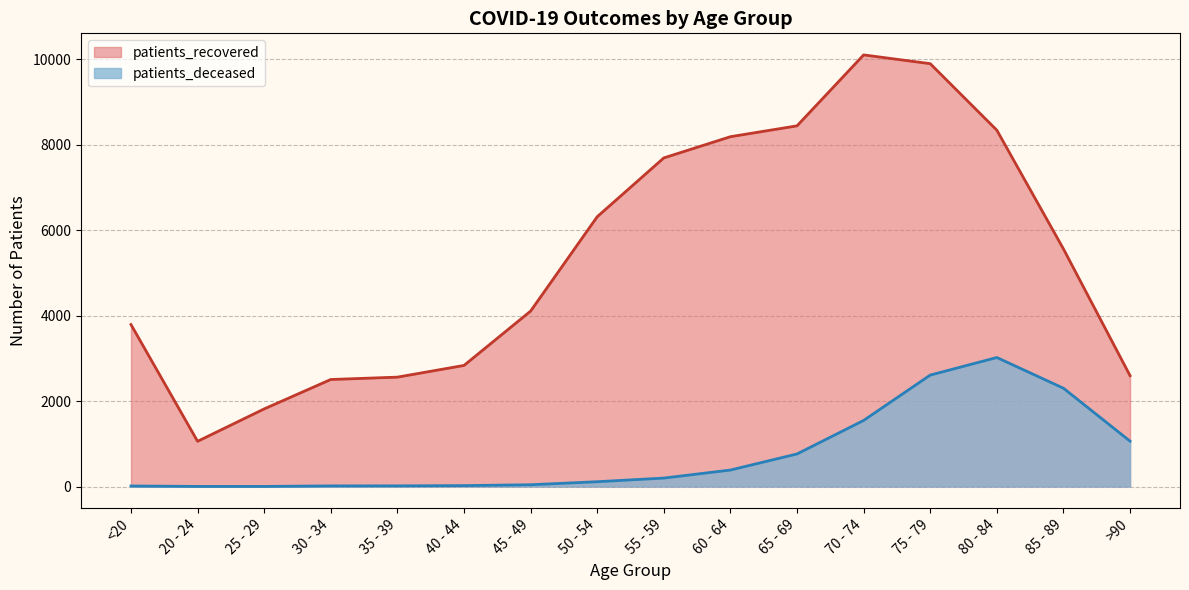

How many lines are shown in the chart?

2